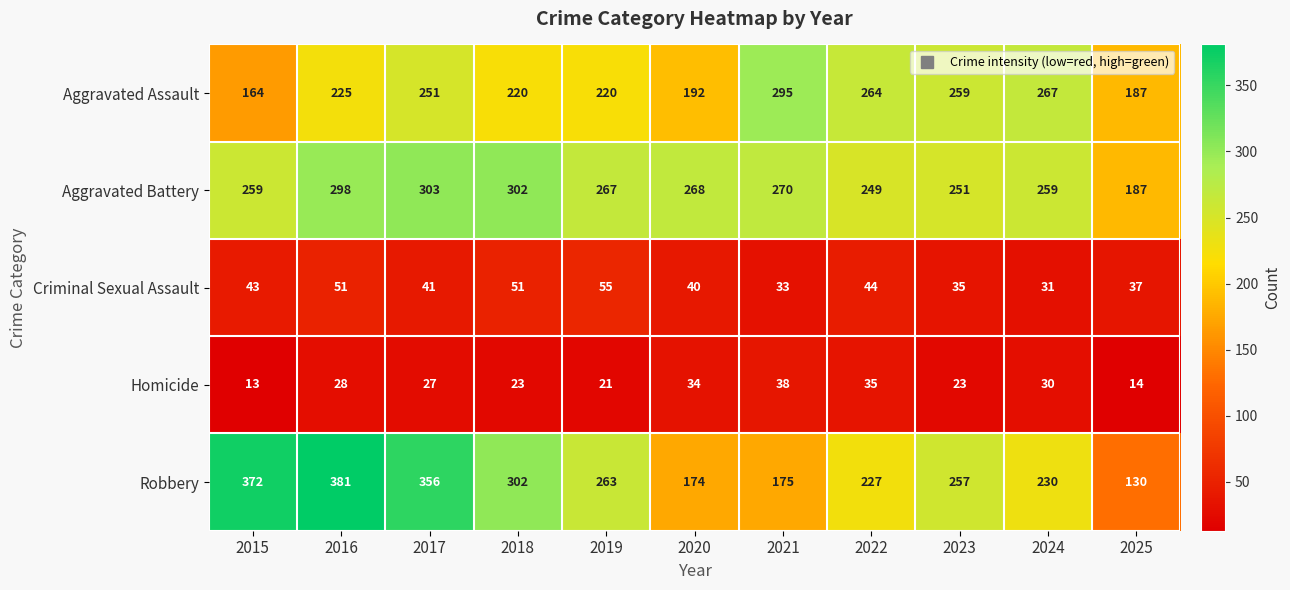

What is the sum of all Aggravated Battery values?

2913